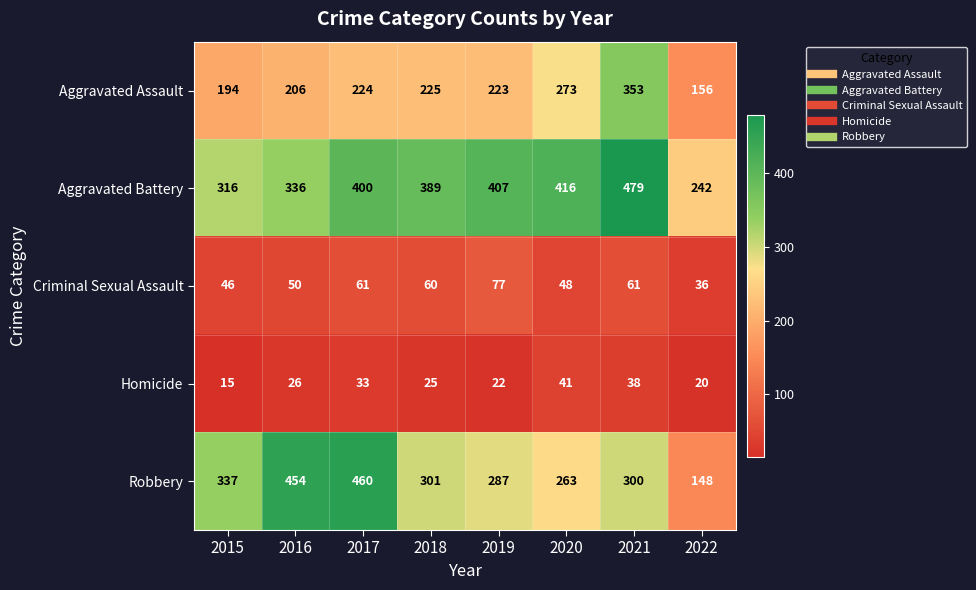

Is it true that Criminal Sexual Assault equals 13 at 2020?

False